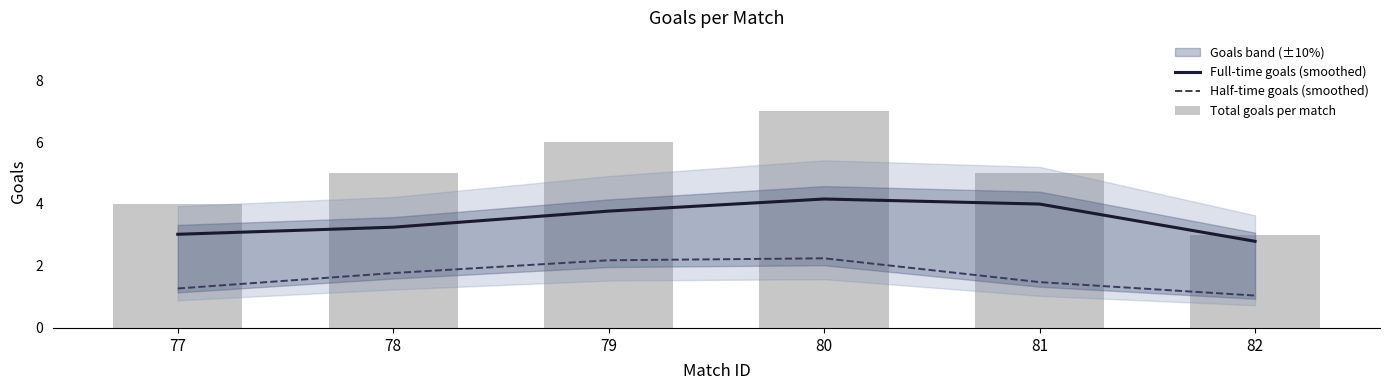

Which label corresponds to the smallest value in the chart?

82